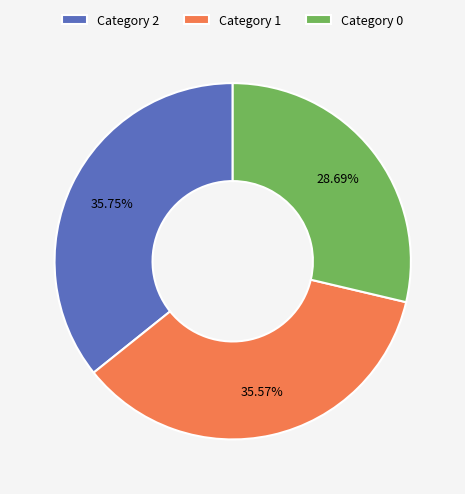

Is there a majority slice in this chart?

No